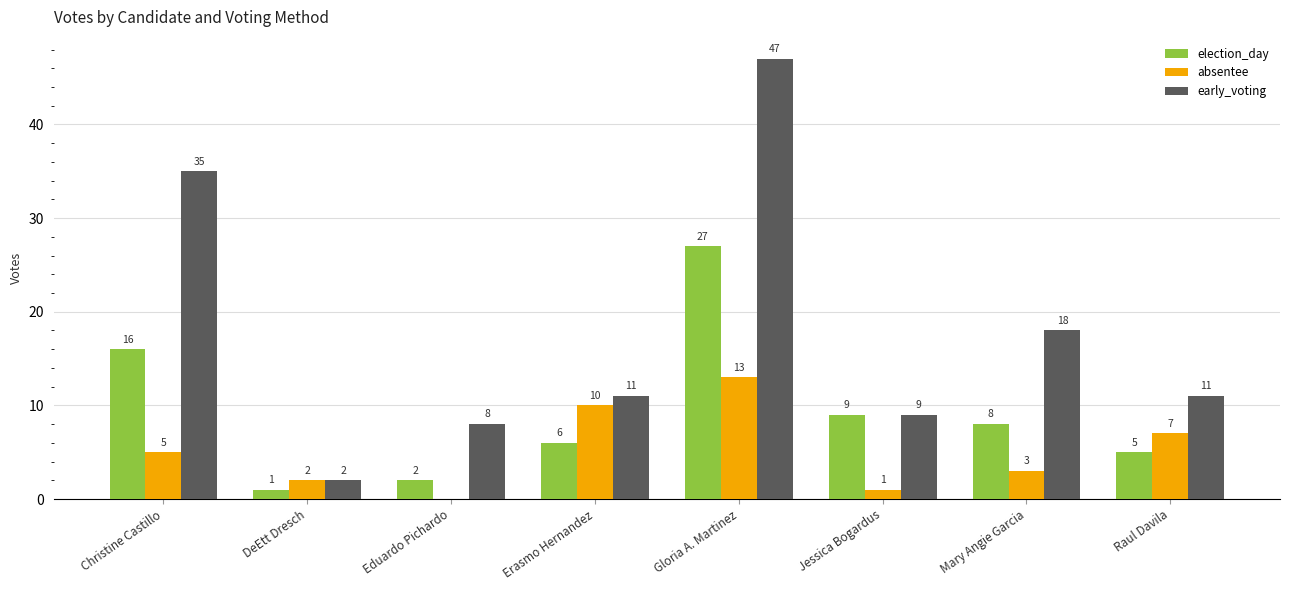

What is the sum of all early_voting values?

141